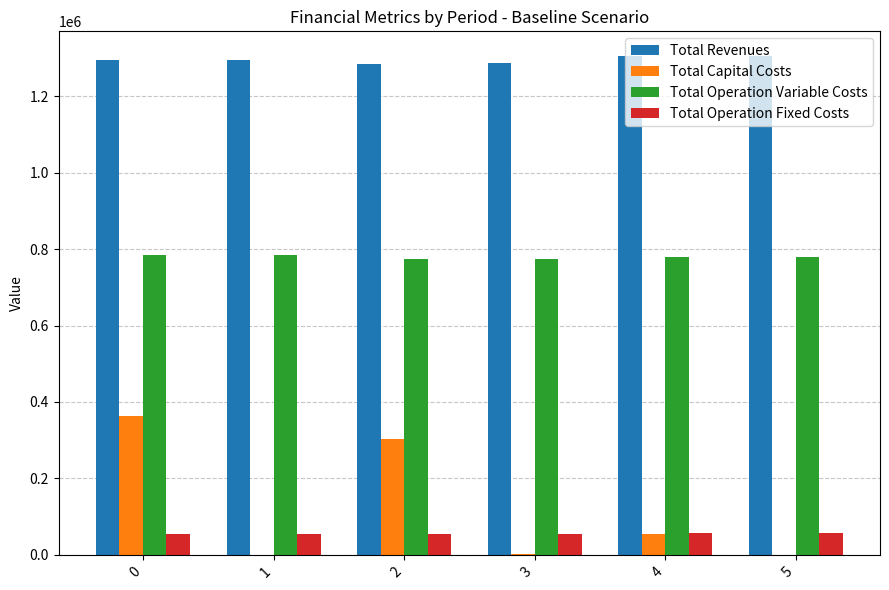

What is the sum of all Total Operation Fixed Costs values?

334229.1